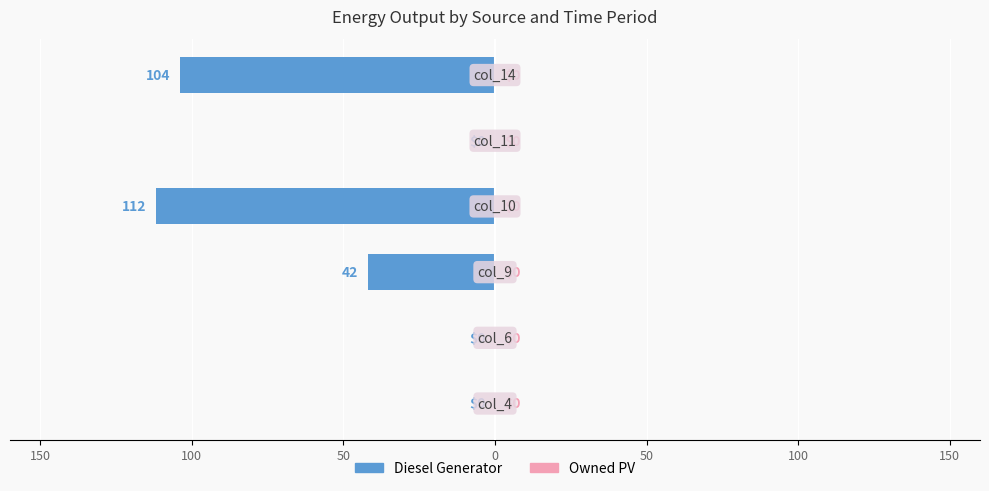

Are the bars horizontal?

Yes